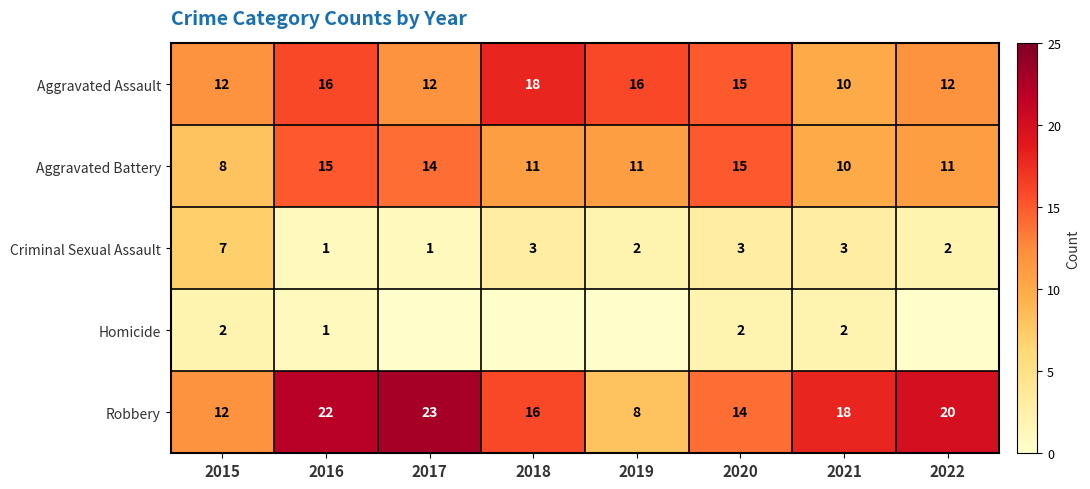

What is the total value across all series at 2016?

55